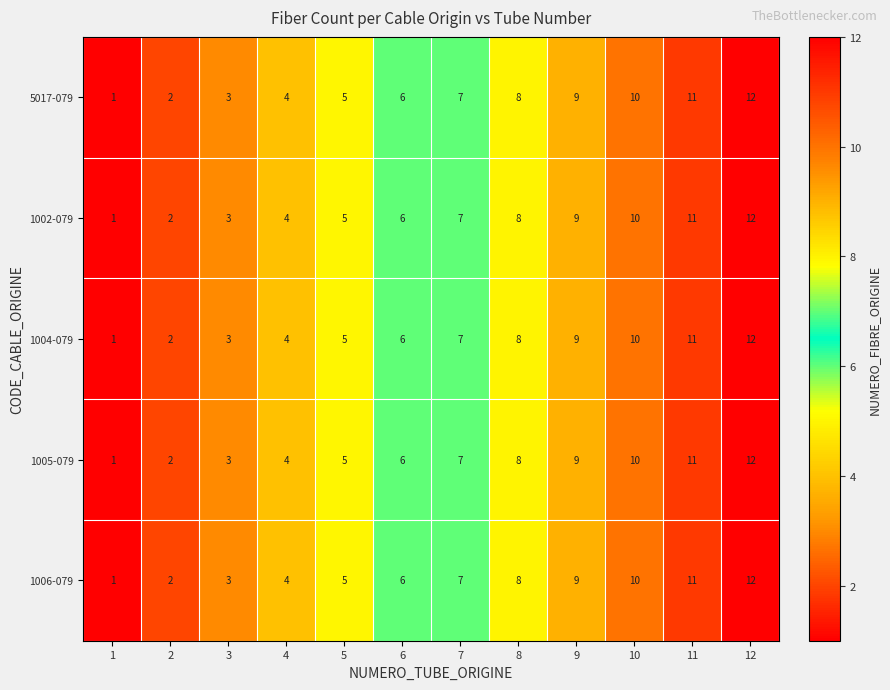

How many series are shown in this chart?

5